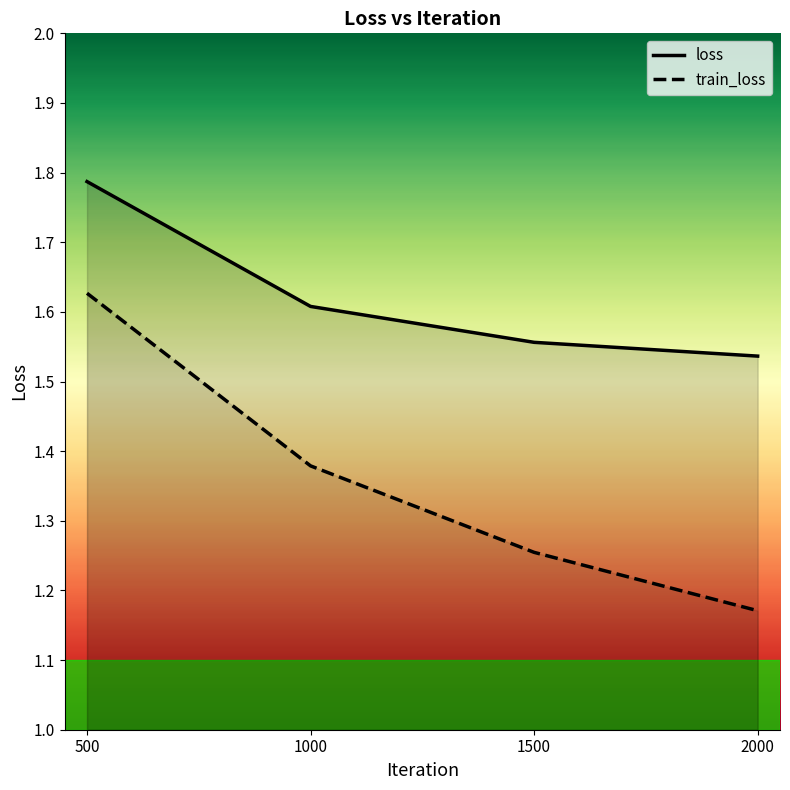

Count the loss values in the range 1 to 2.

4